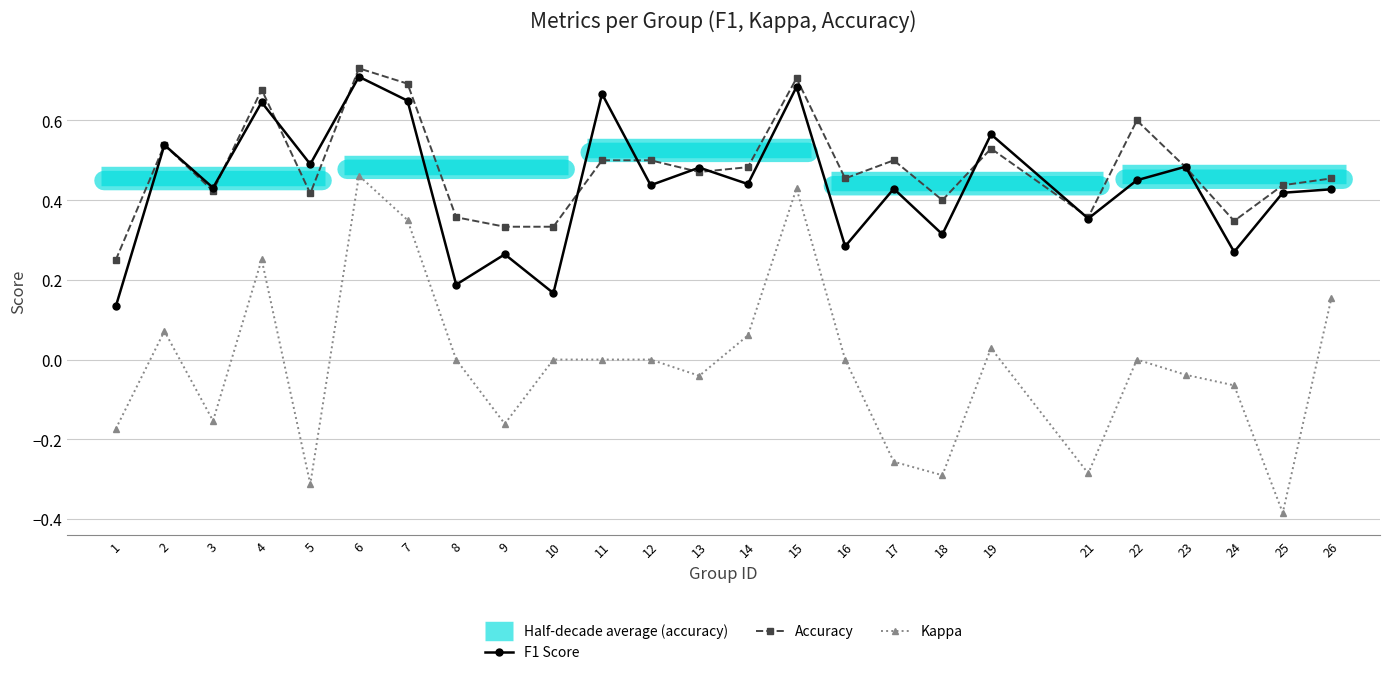

True or false: kappa has a value of -0.5 at 21.

False